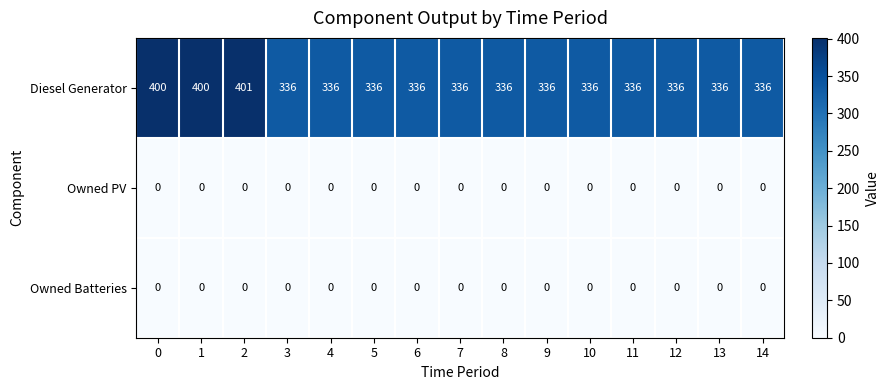

What is the total value across all series at 13?

336